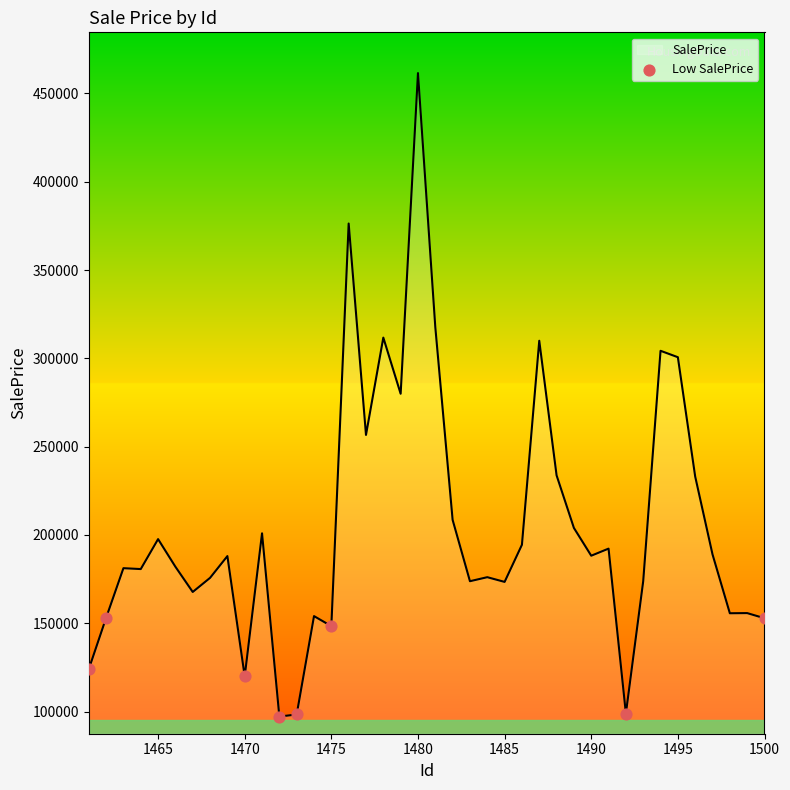

What is the maximum value shown in the chart?

461525.7